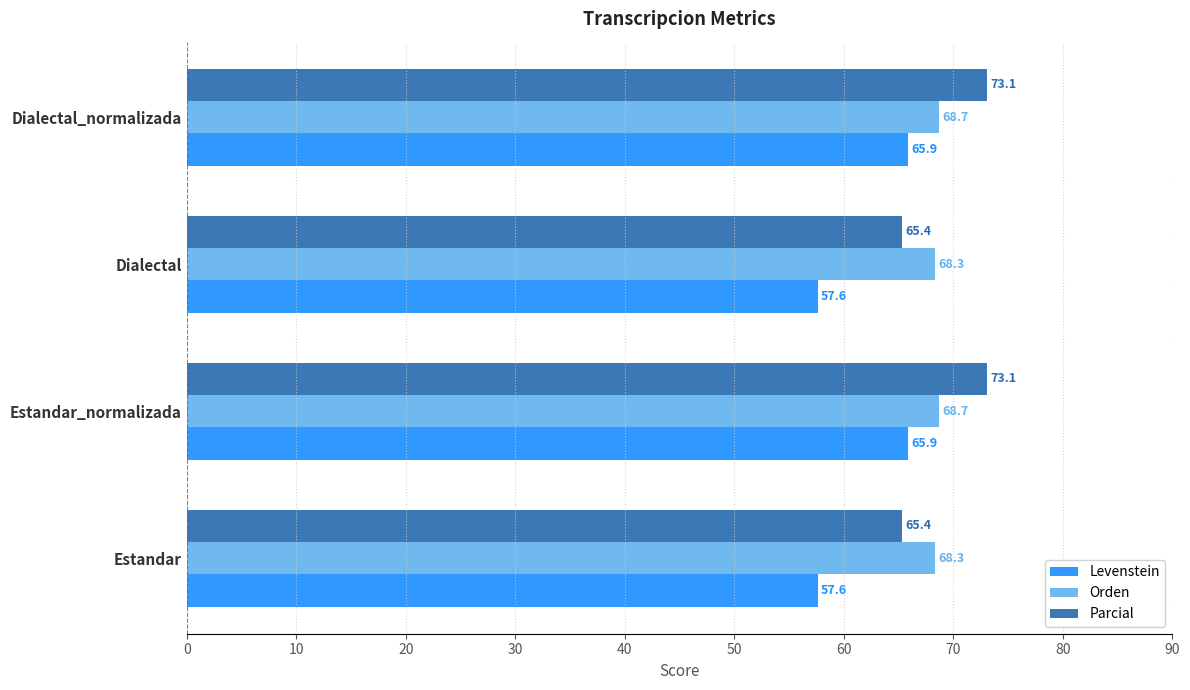

What is the sum of all Levenstein values?

247.0